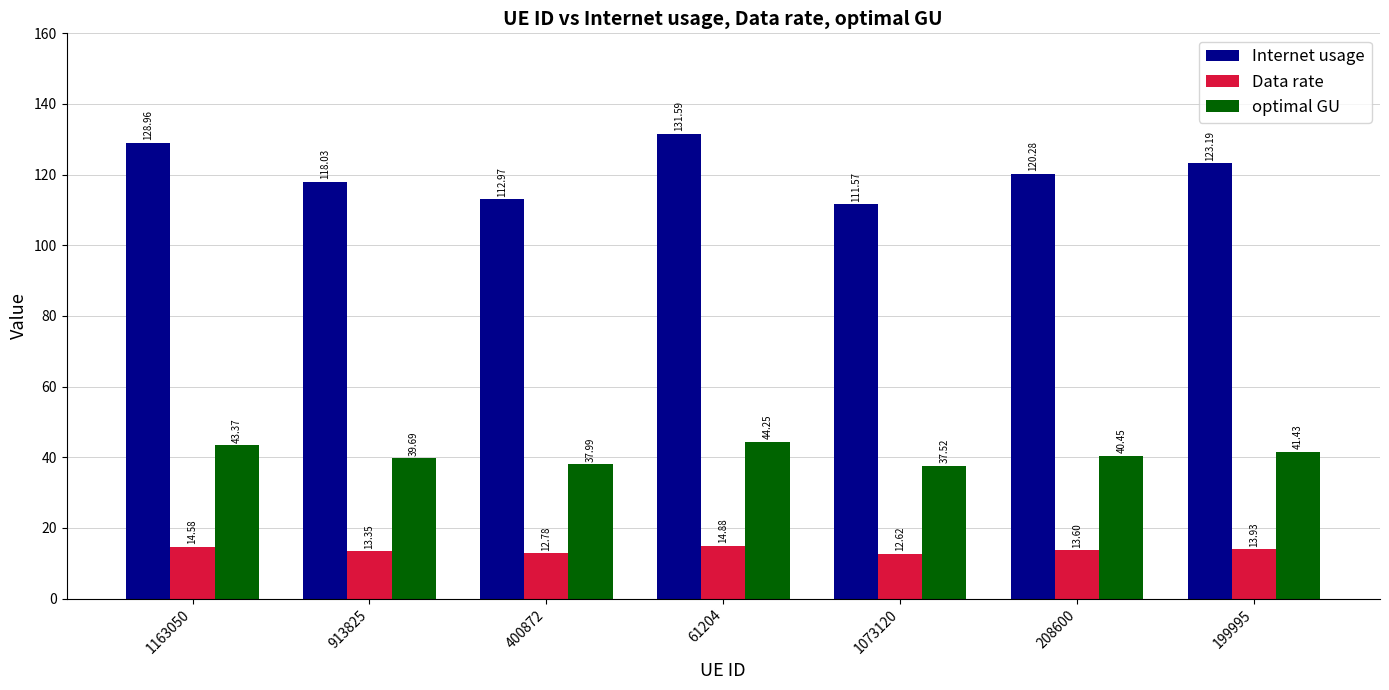

Where does the Internet usage series first go above 120?

1163050